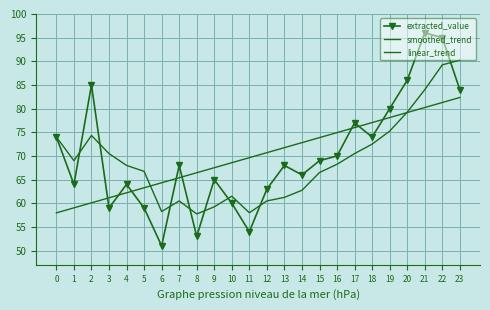

Between 6 and 10, which is larger?

10